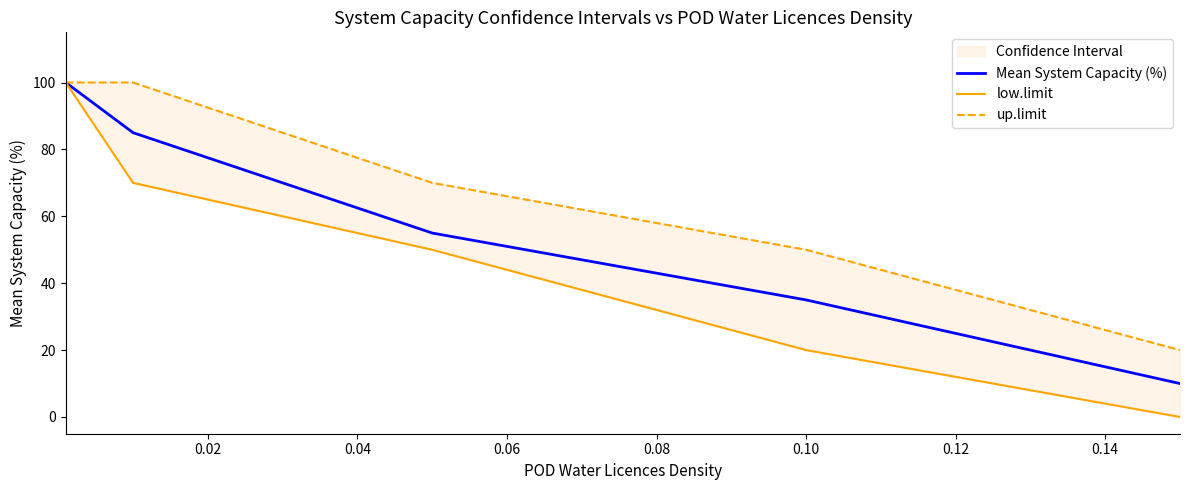

What is the minimum value for Mean System Capacity (%)?

10